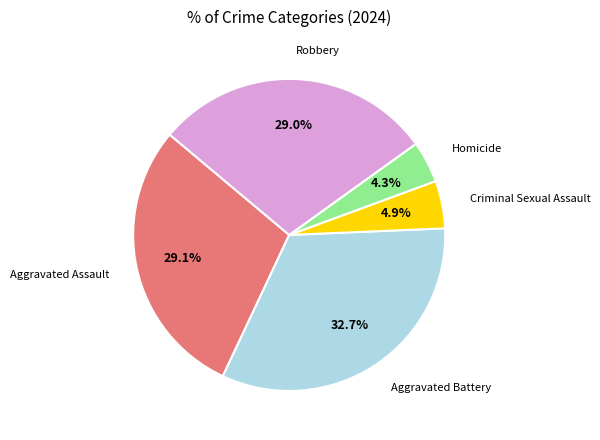

To the nearest percent, what is the difference between the largest and smallest slice percentages?

28%